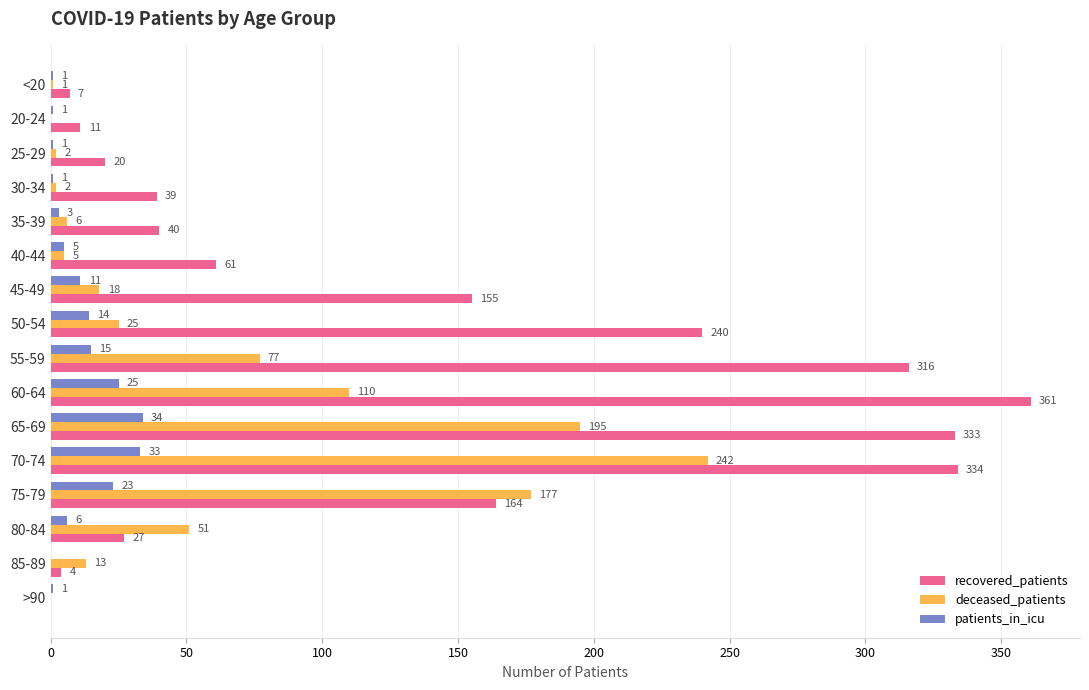

Which series has the largest total across all categories?

recovered_patients